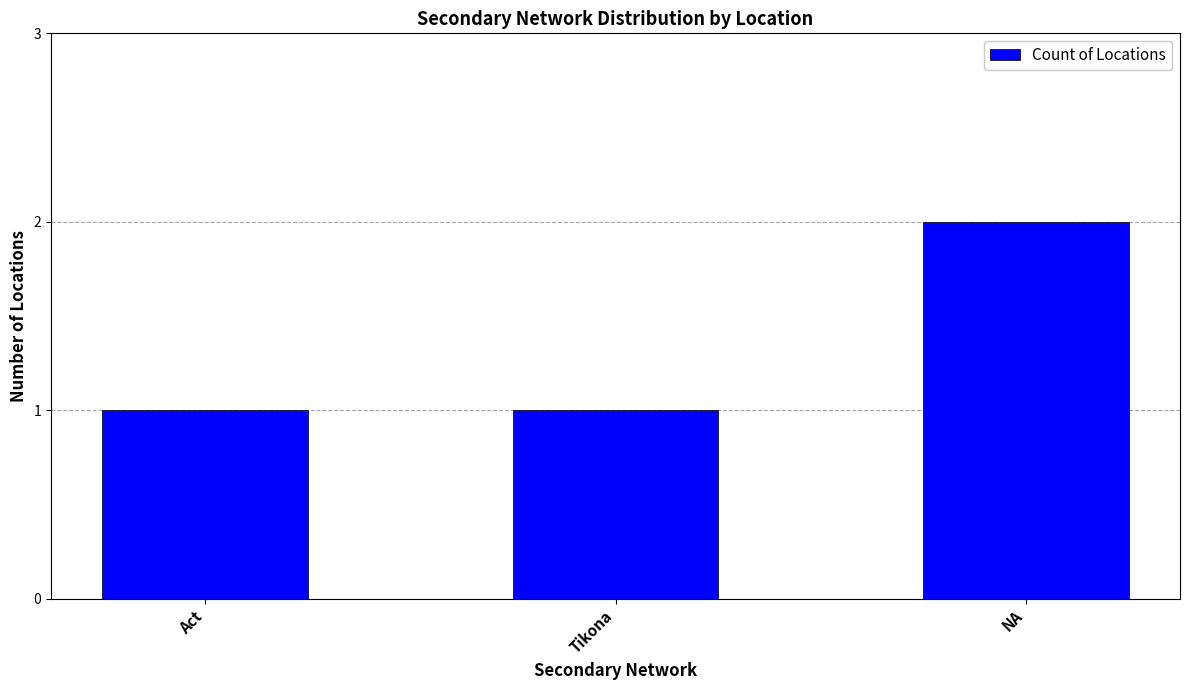

How many categories are shown in the chart?

3